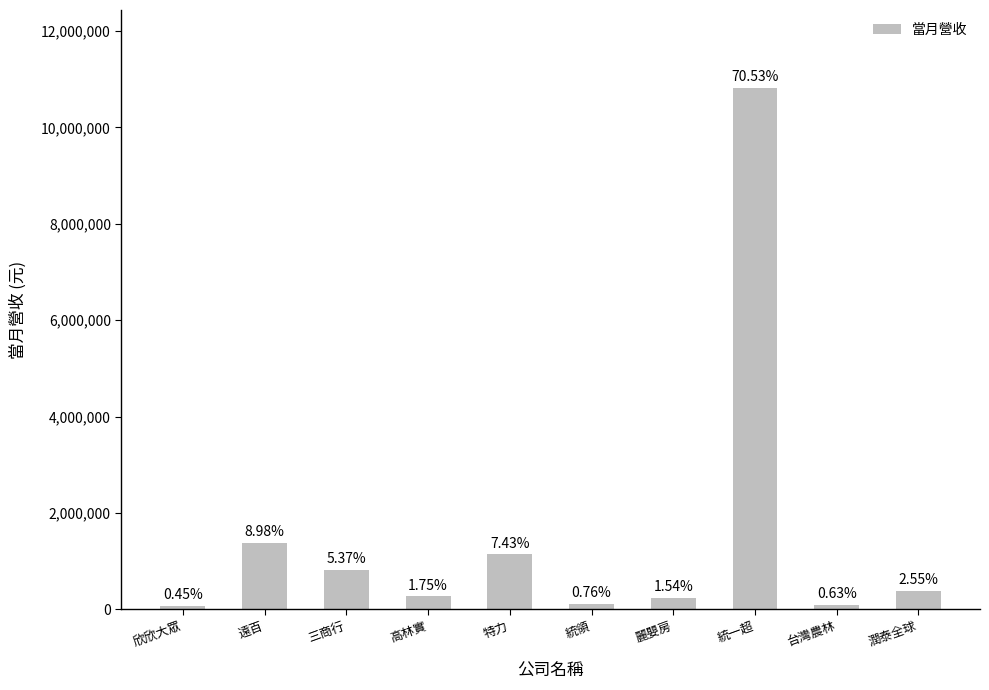

At which label is the value closest to 5440746?

遠百